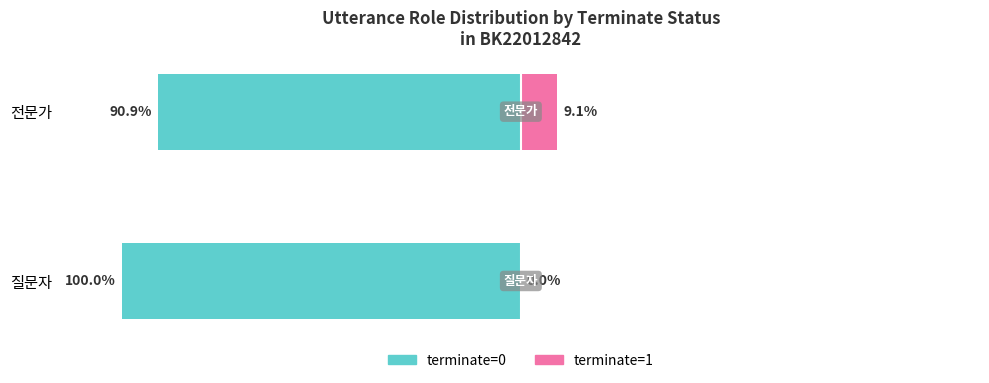

Between 질문자 and 전문가, which series saw the biggest shift?

terminate=1